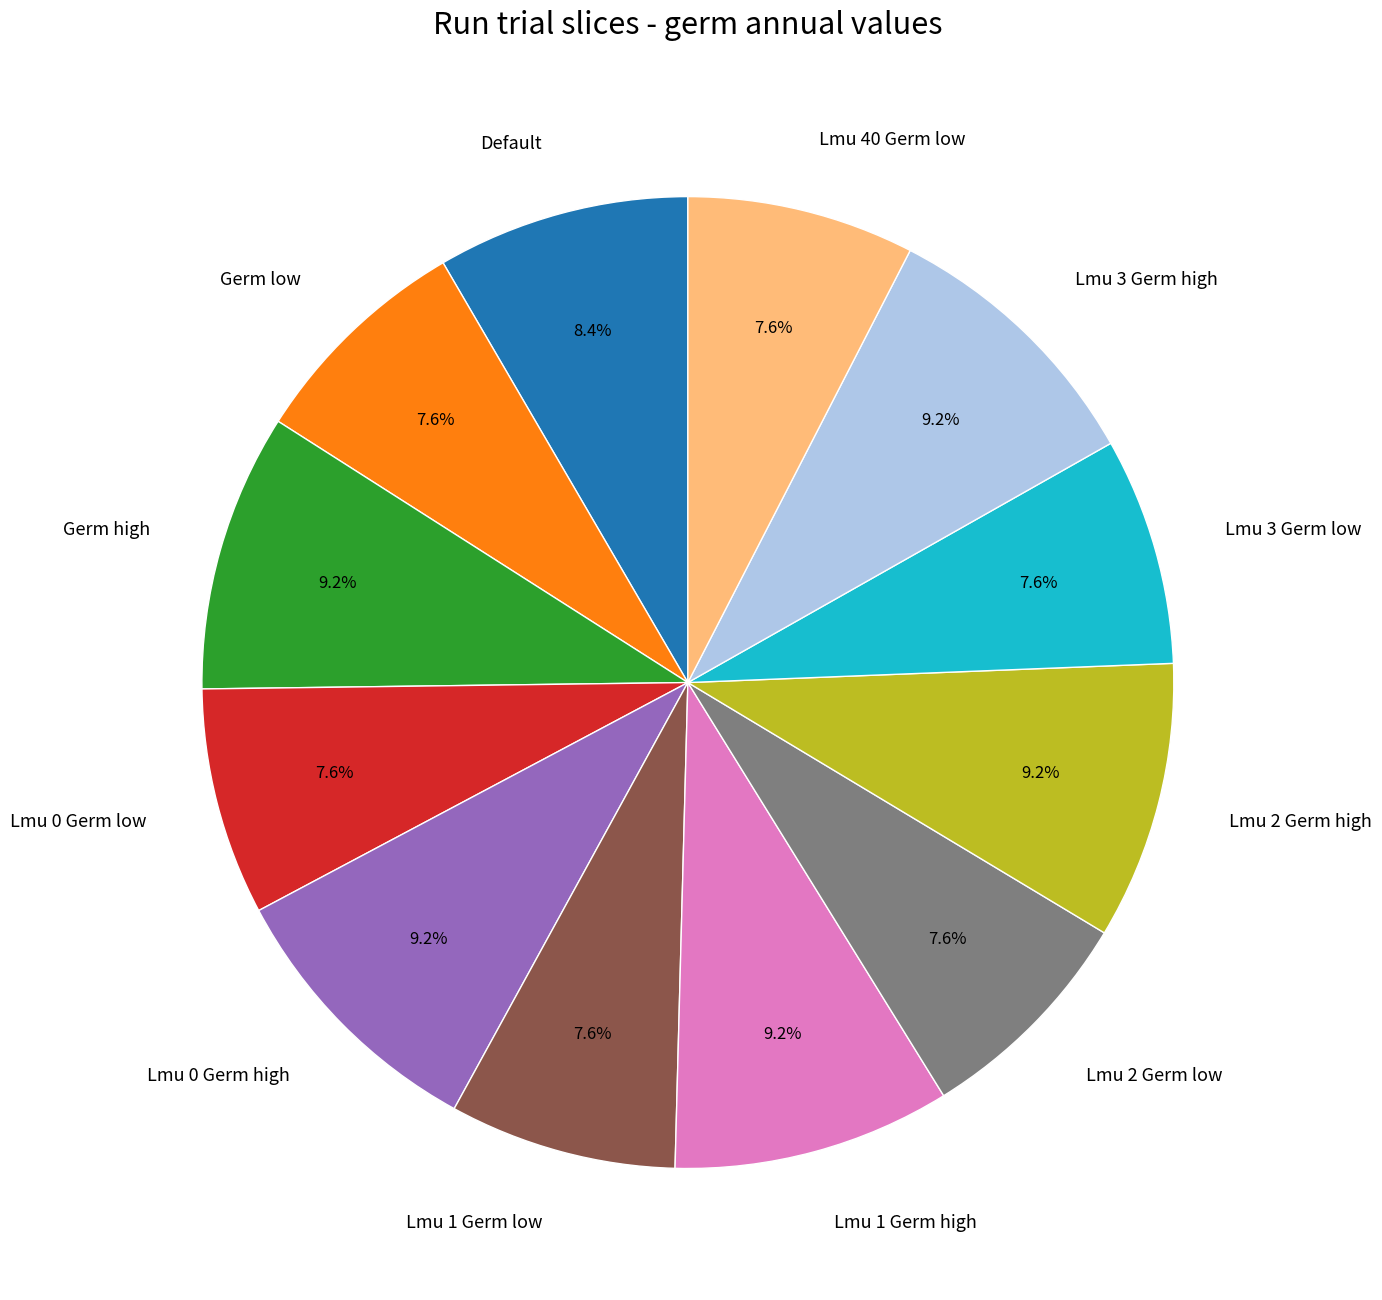

To the nearest percent, what percentage of the pie is Lmu 3 Germ high?

9%